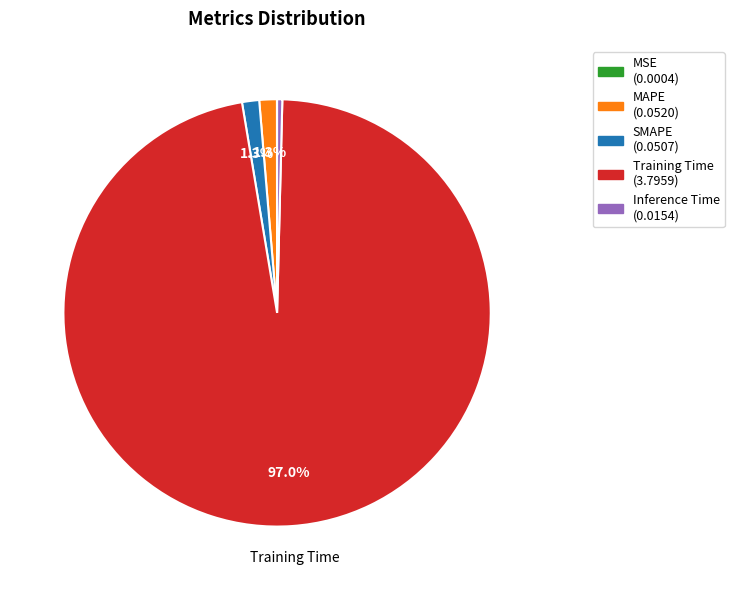

Is there any slice that represents more than half of the pie?

Yes